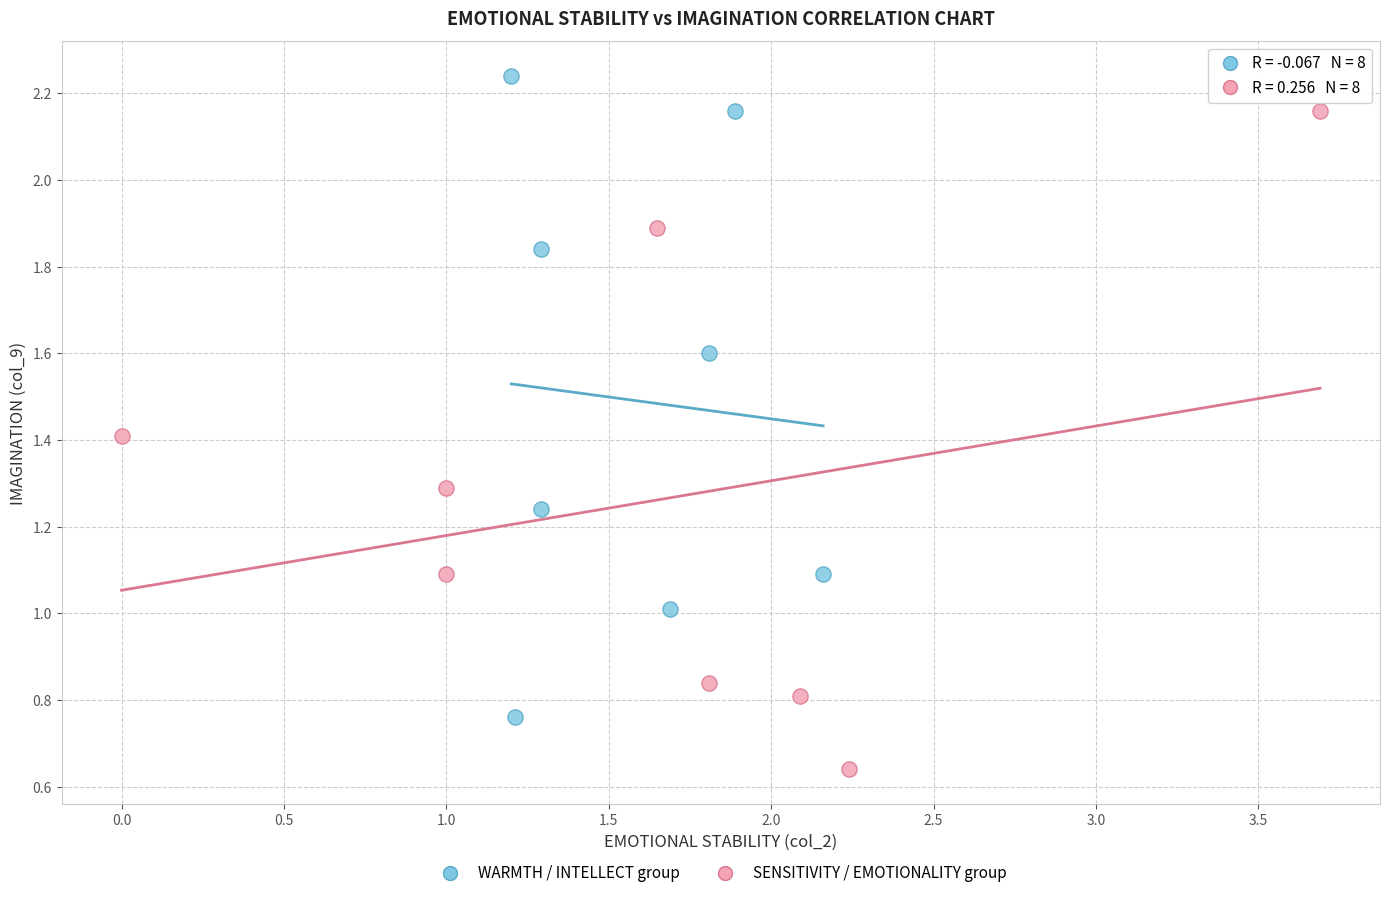

Which series reaches the maximum Y coordinate?

WARMTH / INTELLECT group